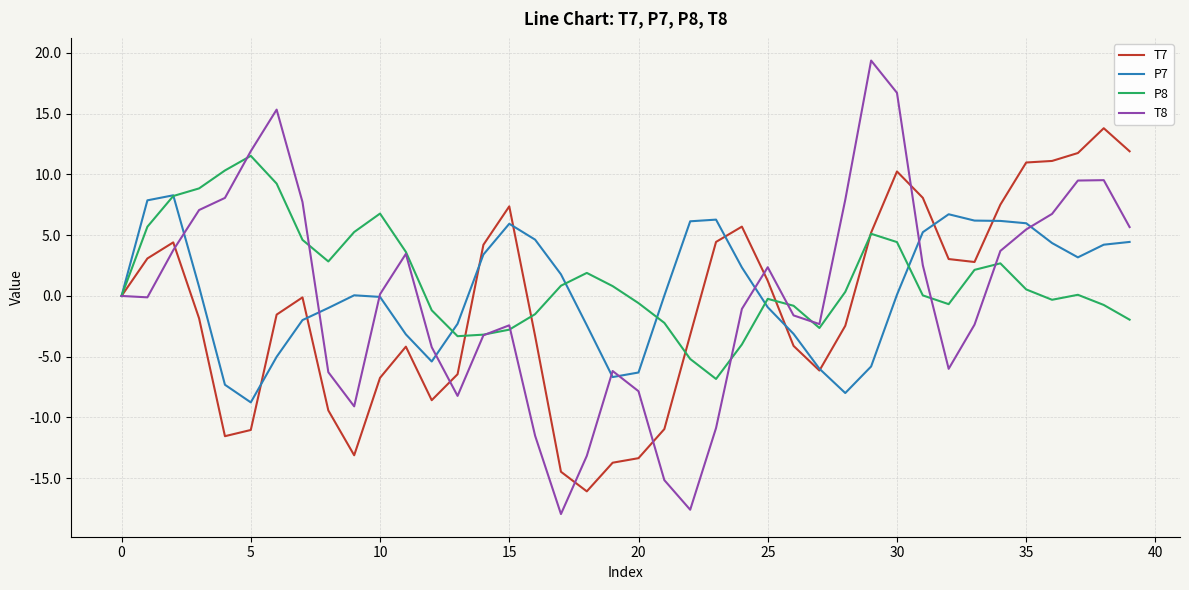

List the series in order of their peak value, highest first.

T8, T7, P8, P7